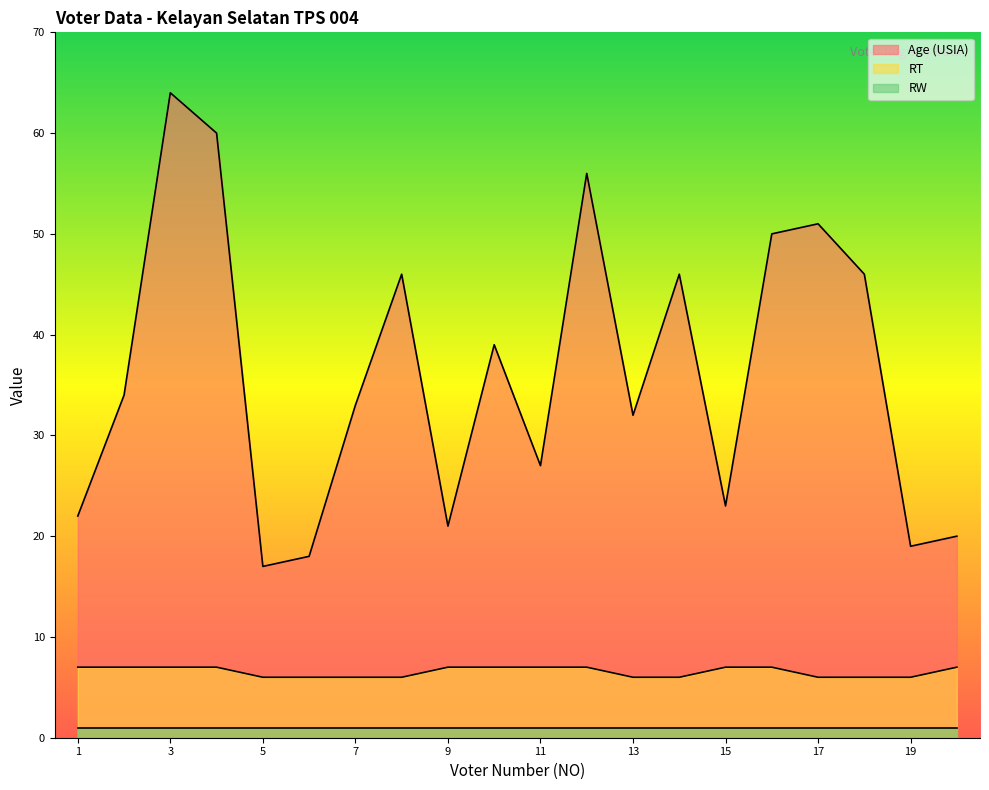

True or false: RT and Age (USIA) intersect in this chart.

False